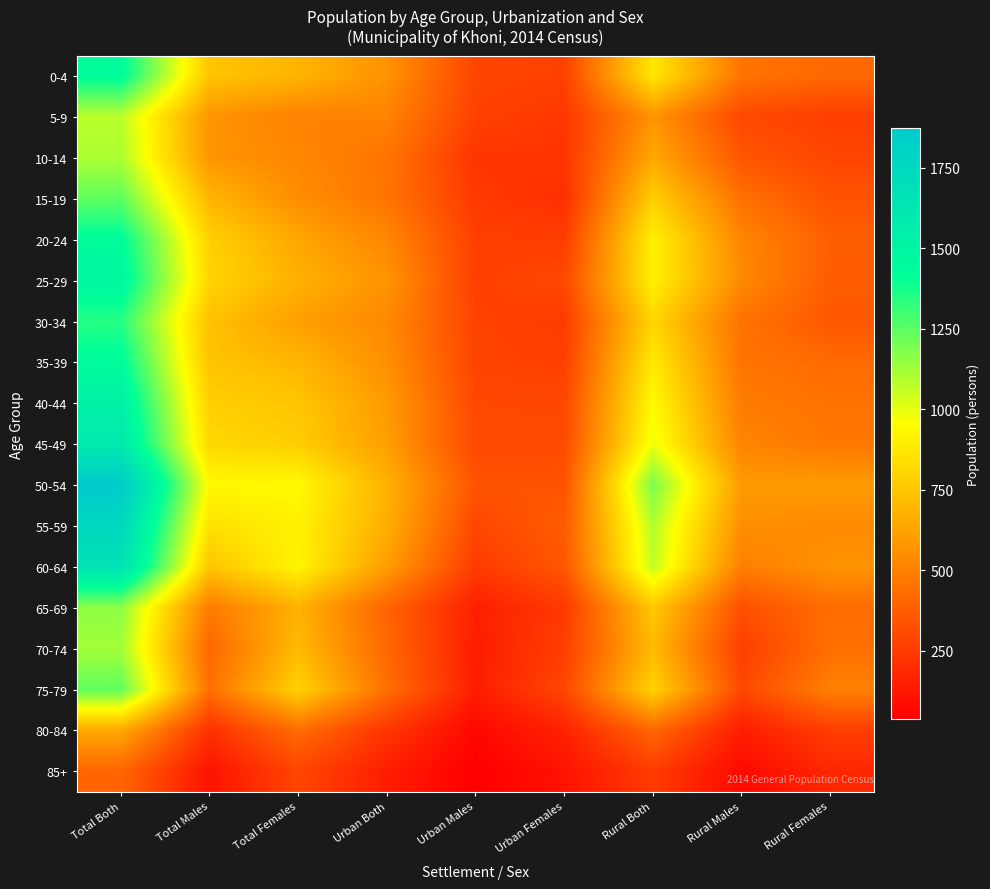

List the series in order of their peak value, highest first.

50-54, 55-59, 60-64, 45-49, 40-44, 25-29, 0-4, 35-39, 20-24, 30-34, 15-19, 75-79, 65-69, 70-74, 10-14, 5-9, 80-84, 85+